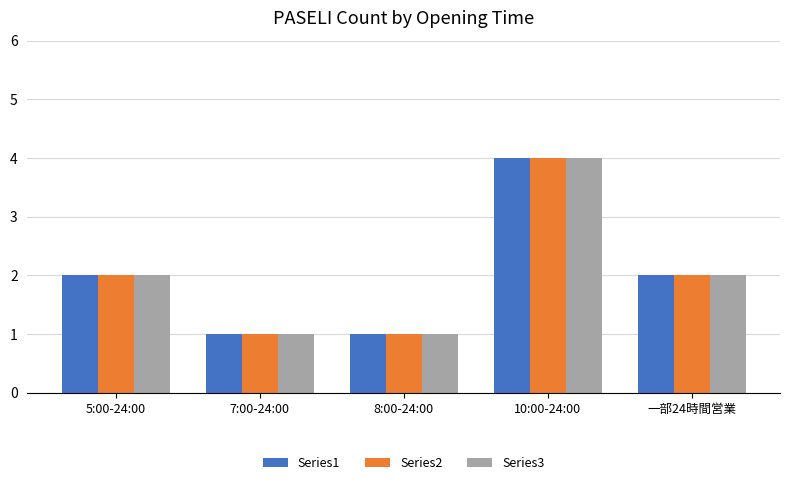

At which category does the chart reach its peak across all series?

10:00-24:00